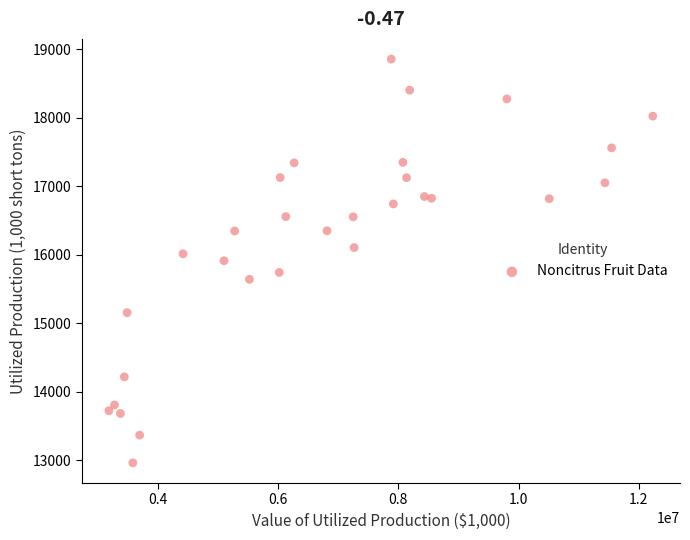

What is the range of Y values (max minus min)?

5892.6